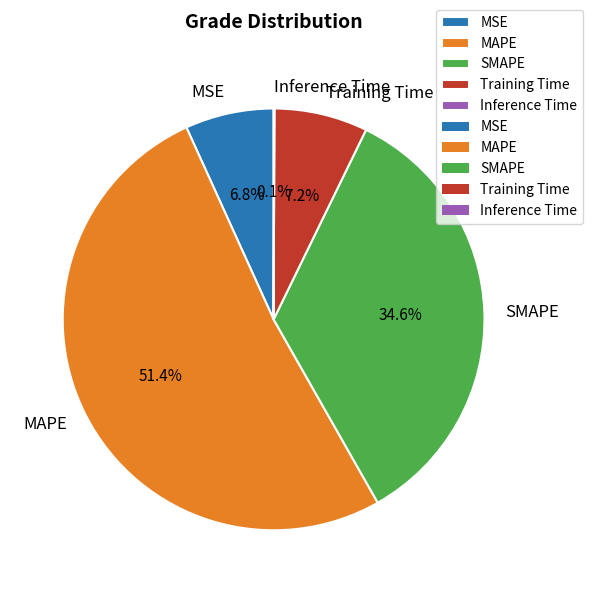

Which has a higher value, Training Time or SMAPE?

SMAPE